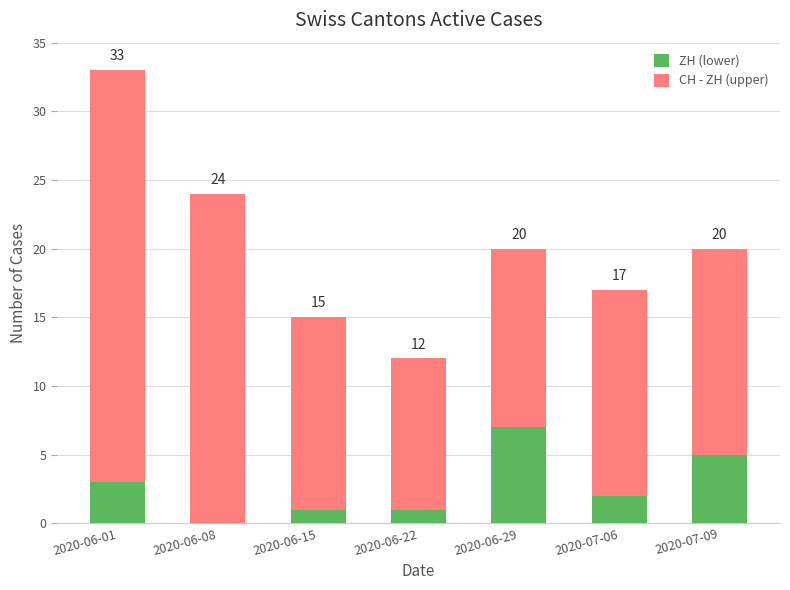

Does the chart contain stacked bars?

Yes